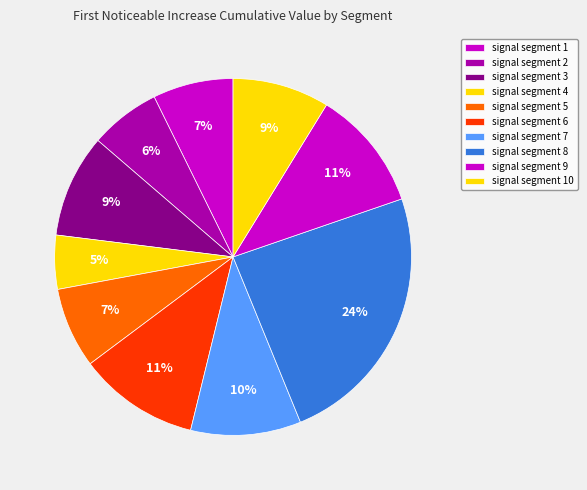

How many segments does this pie chart have?

10